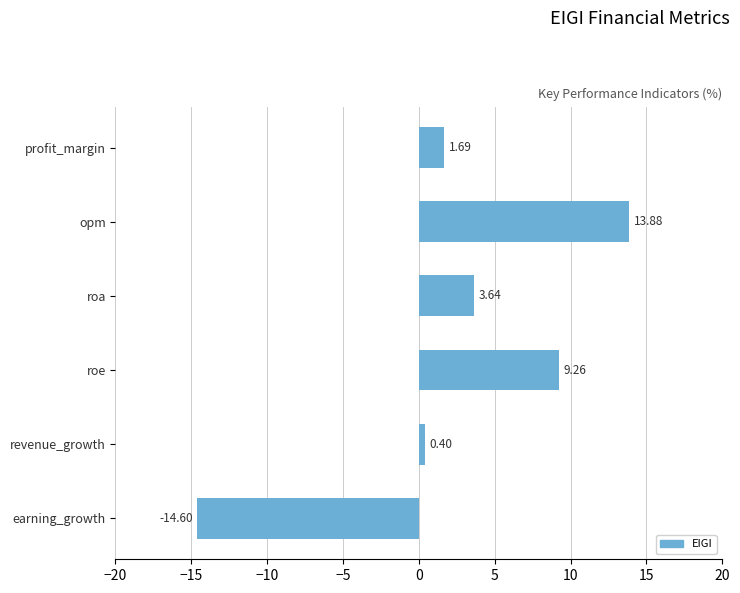

What is the ratio of the value at opm to the value at profit_margin?

8.2